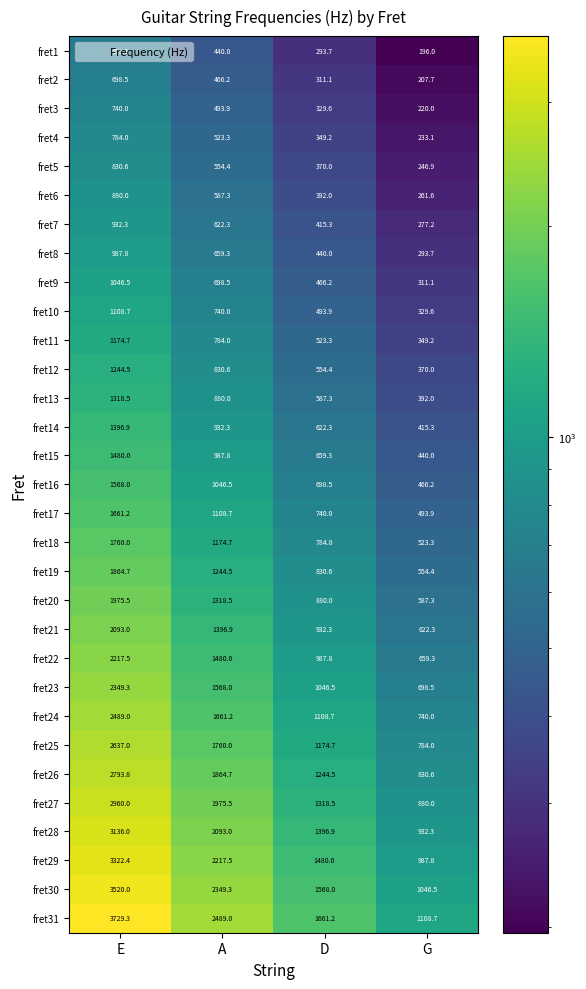

Which series changed the most between A and G?

fret31